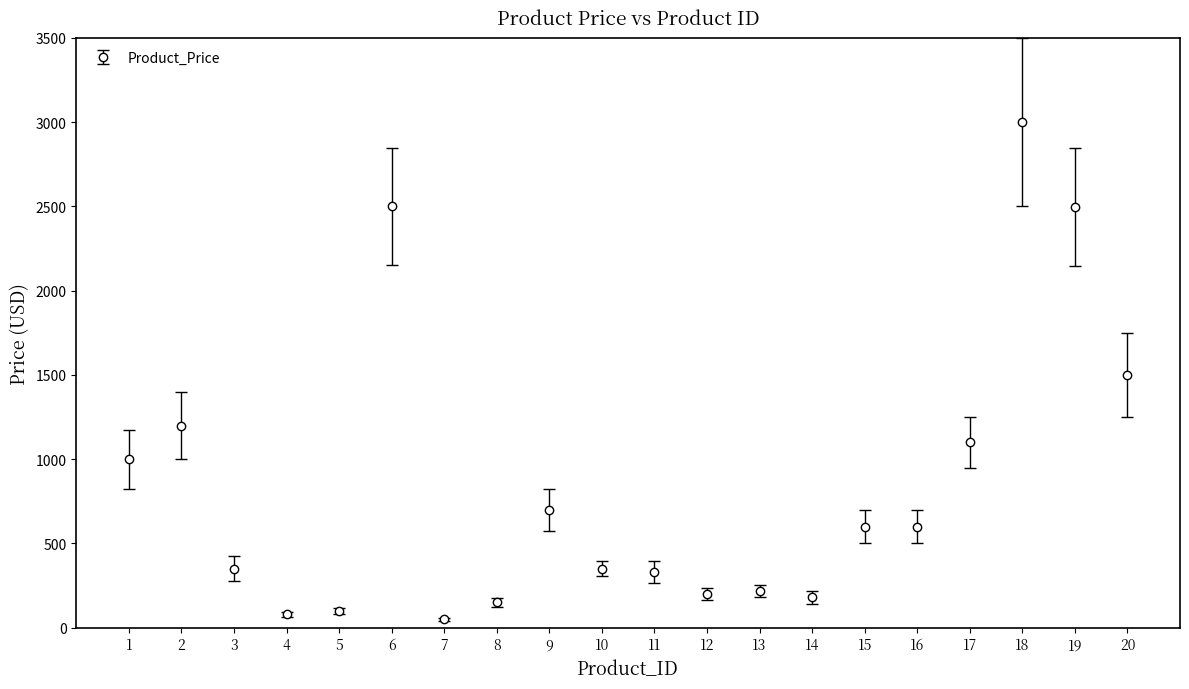

What is the value of the 13th point from the left?

220.0